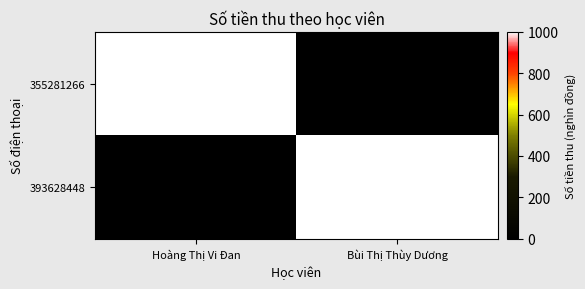

What is the total value across all series at Bùi Thị Thùy Dương?

1000